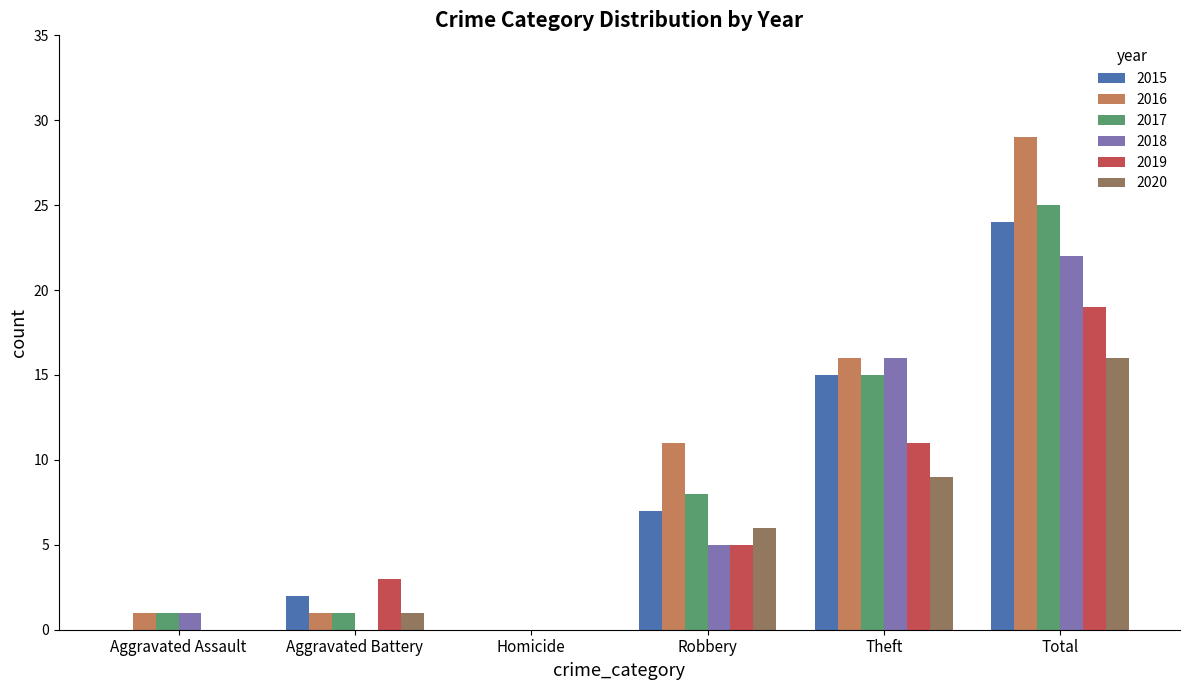

Which series has the largest total across all categories?

2016